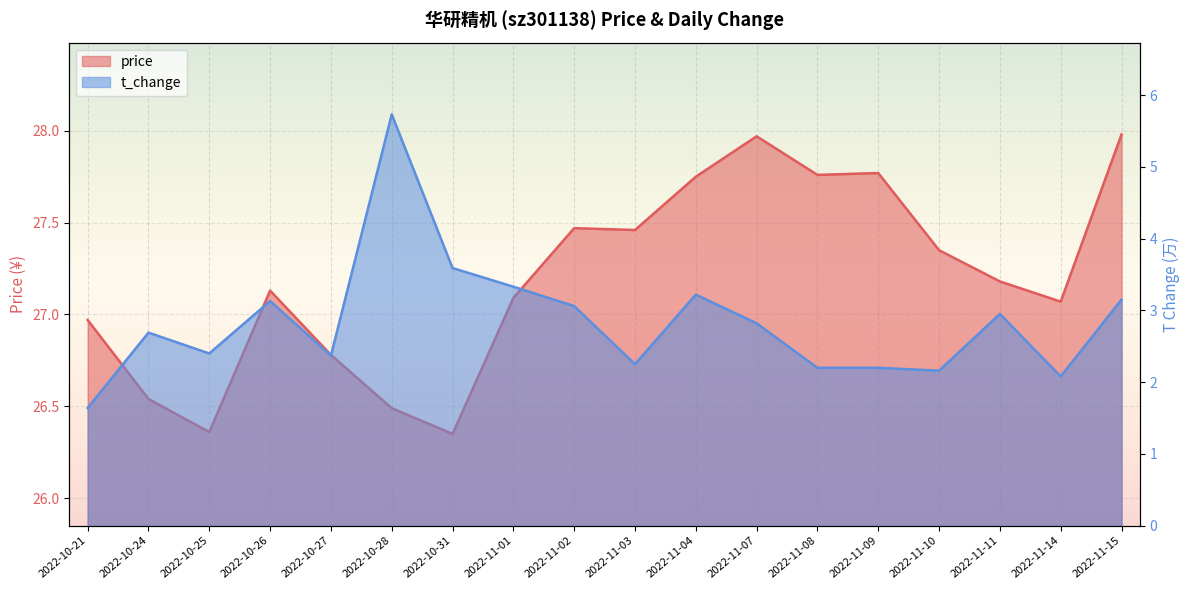

What is the difference between the maximum and minimum values in the t_change series?

4.1